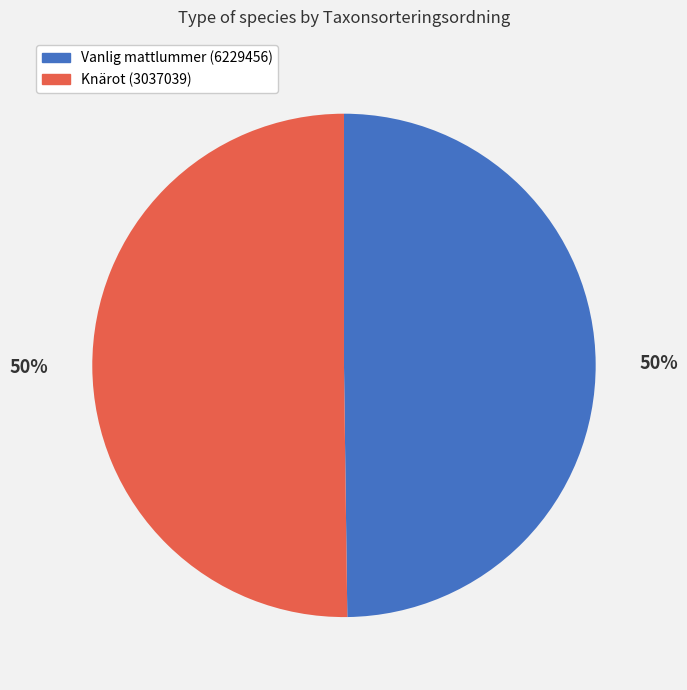

Approximately how many times larger is the value at Knärot (3037039) compared to Vanlig mattlummer (6229456)?

1.0